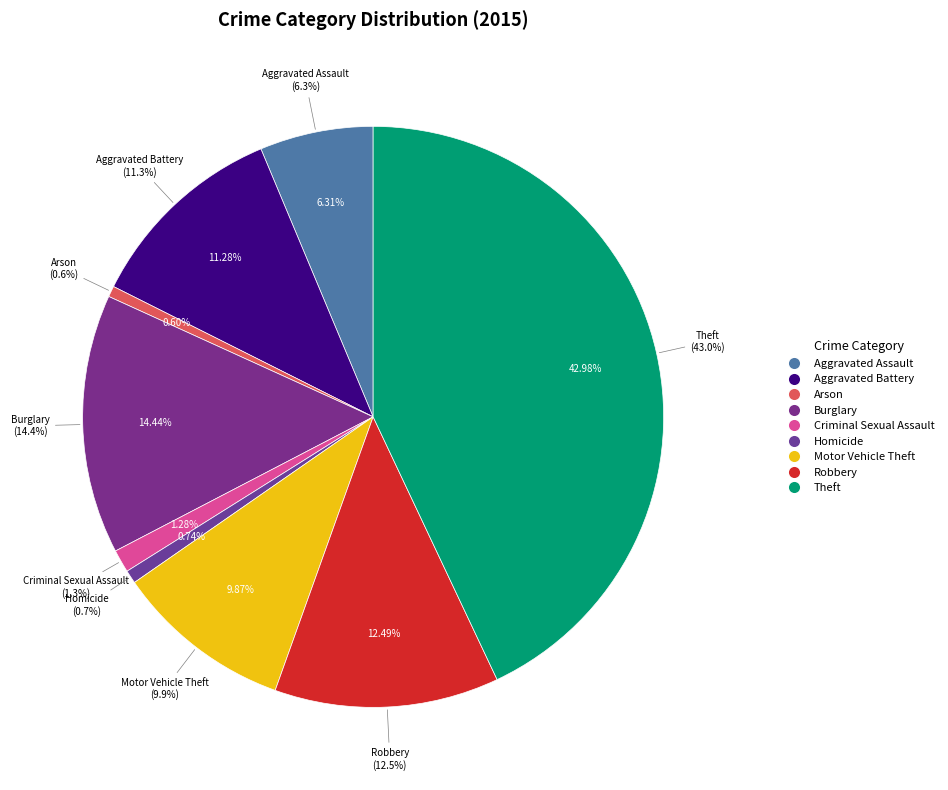

What percentage is the Aggravated Assault slice, to the nearest percent?

6%